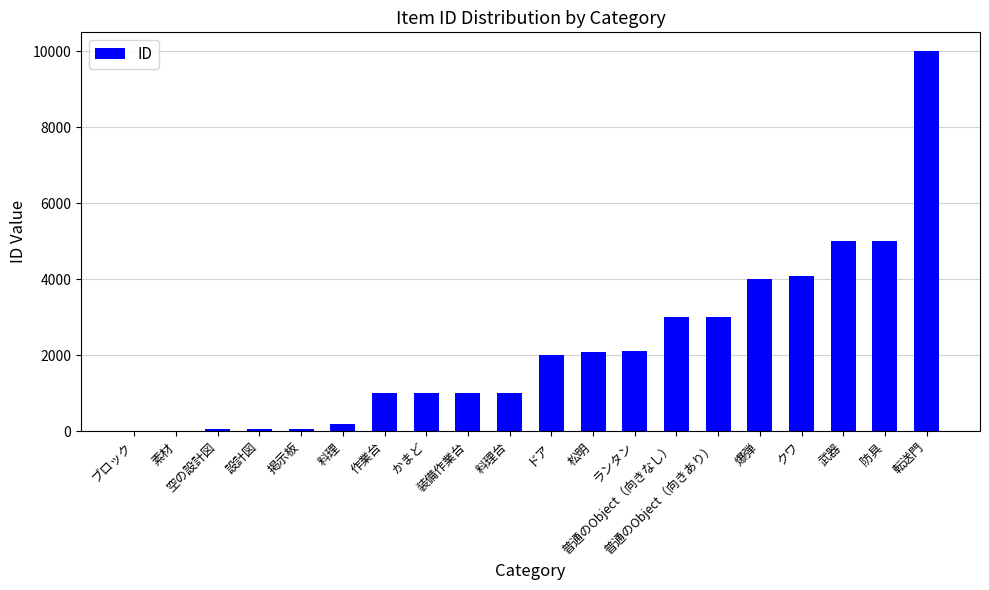

Does the chart contain stacked bars?

No